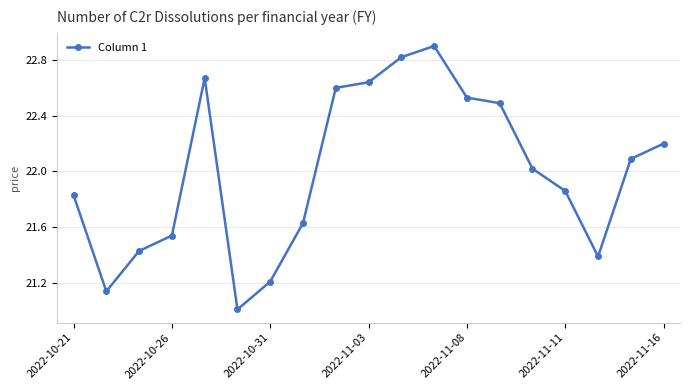

Does the chart display data point markers on the line(s)?

Yes